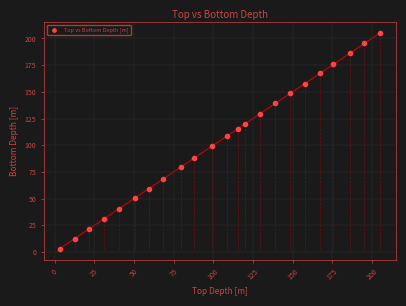

What is the range of X values (max minus min)?

202.0